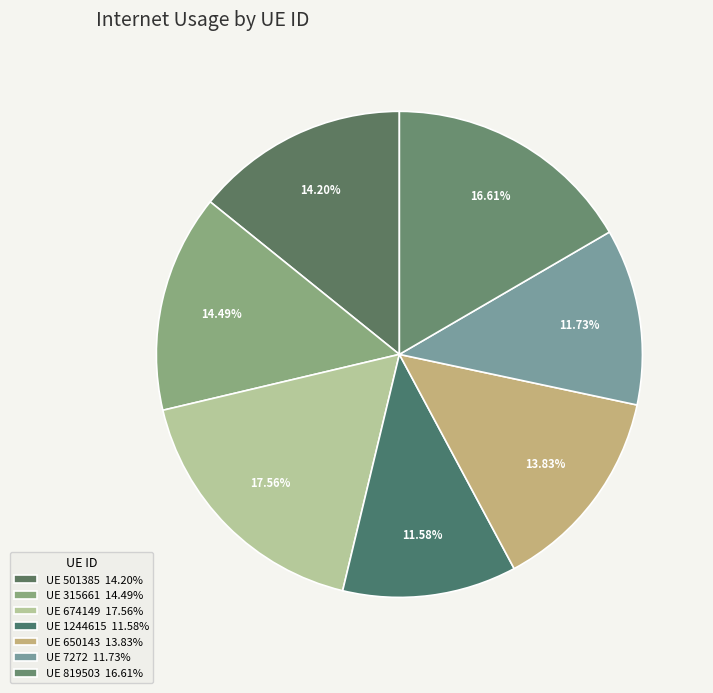

What is the largest slice in the pie chart?

674149